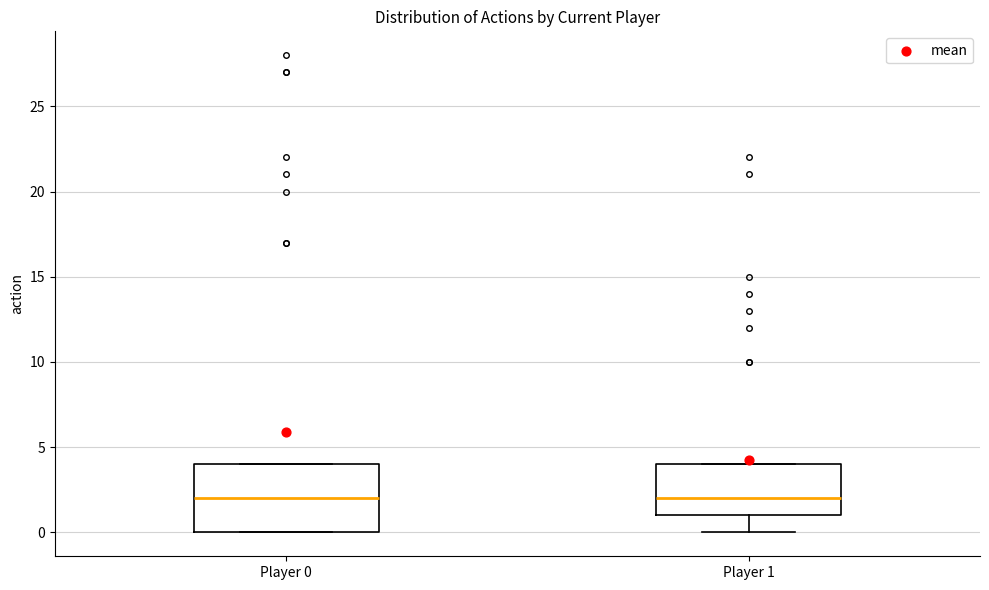

Comparing the boxes themselves (not the whiskers), which one is the tallest?

Player 0